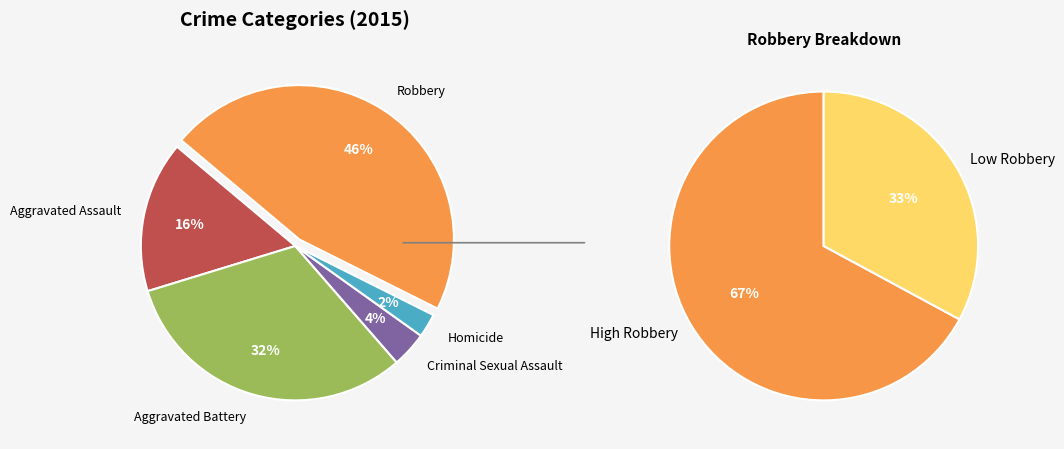

What percentage is the Aggravated Assault slice, to the nearest percent?

16%